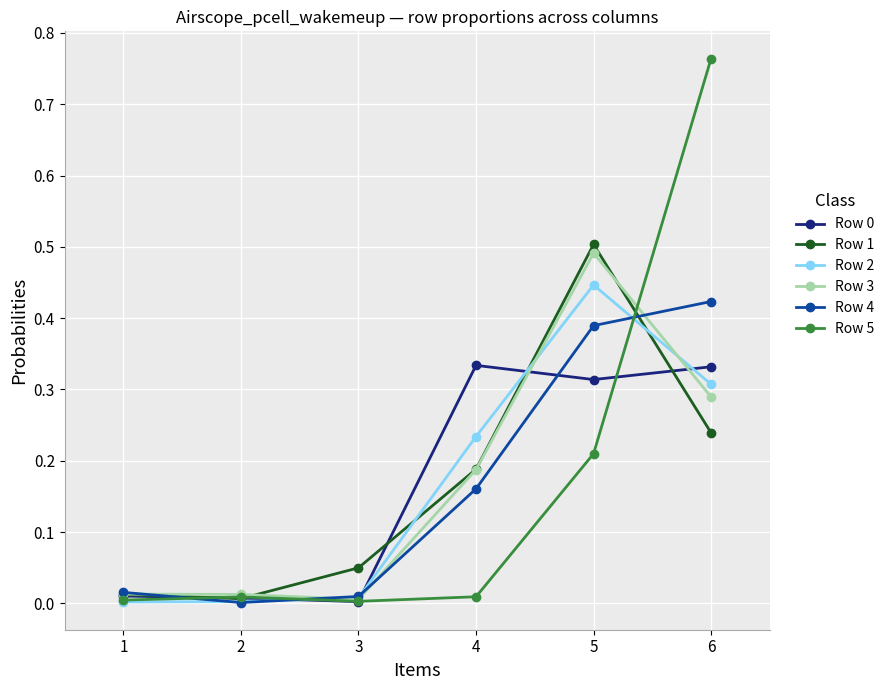

What is the total value across all series at 5?

2.4